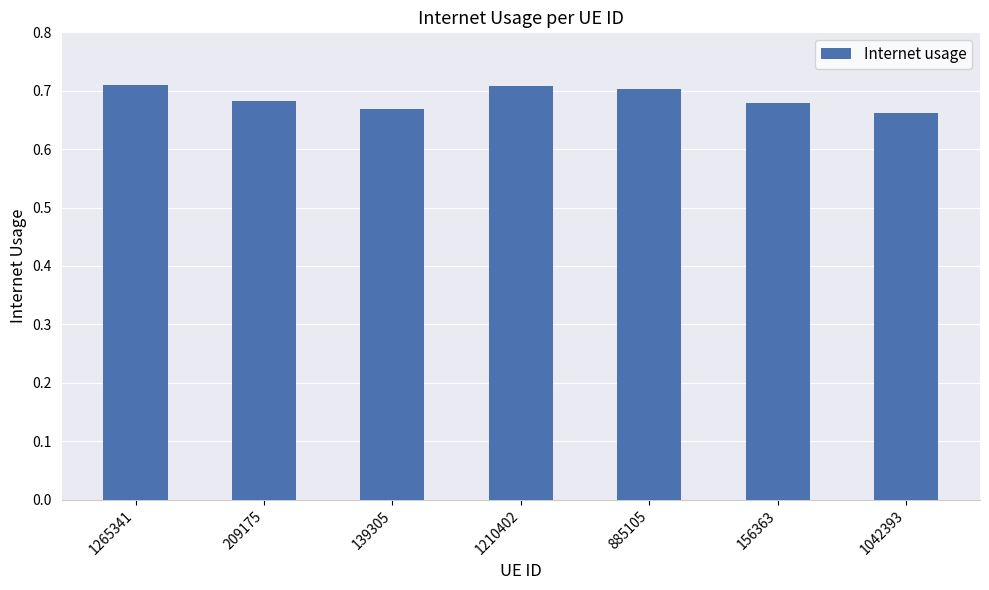

Count the values in the range 0 to 1.

7